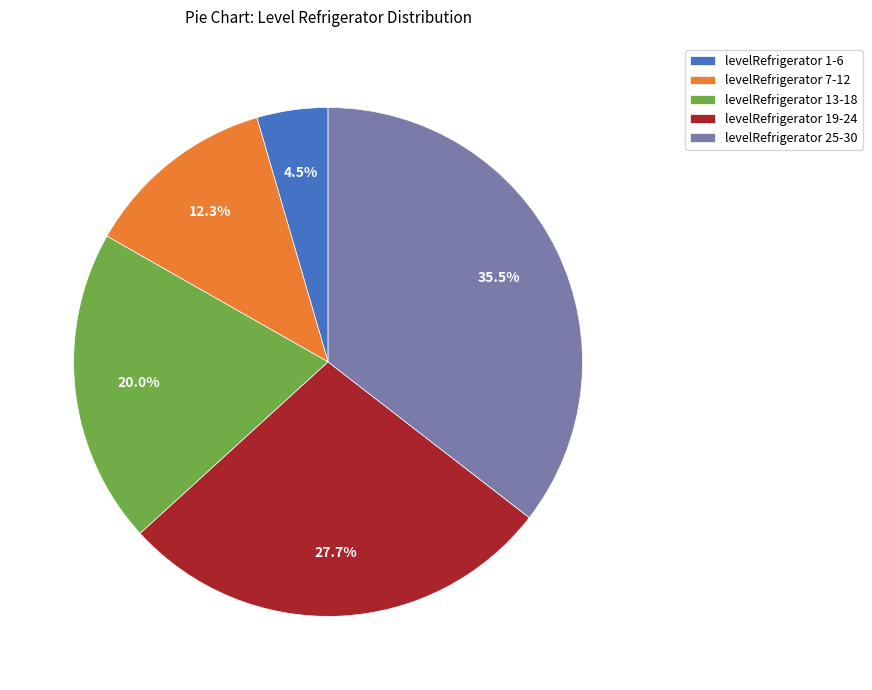

Which slice is the smallest?

levelRefrigerator 1-6